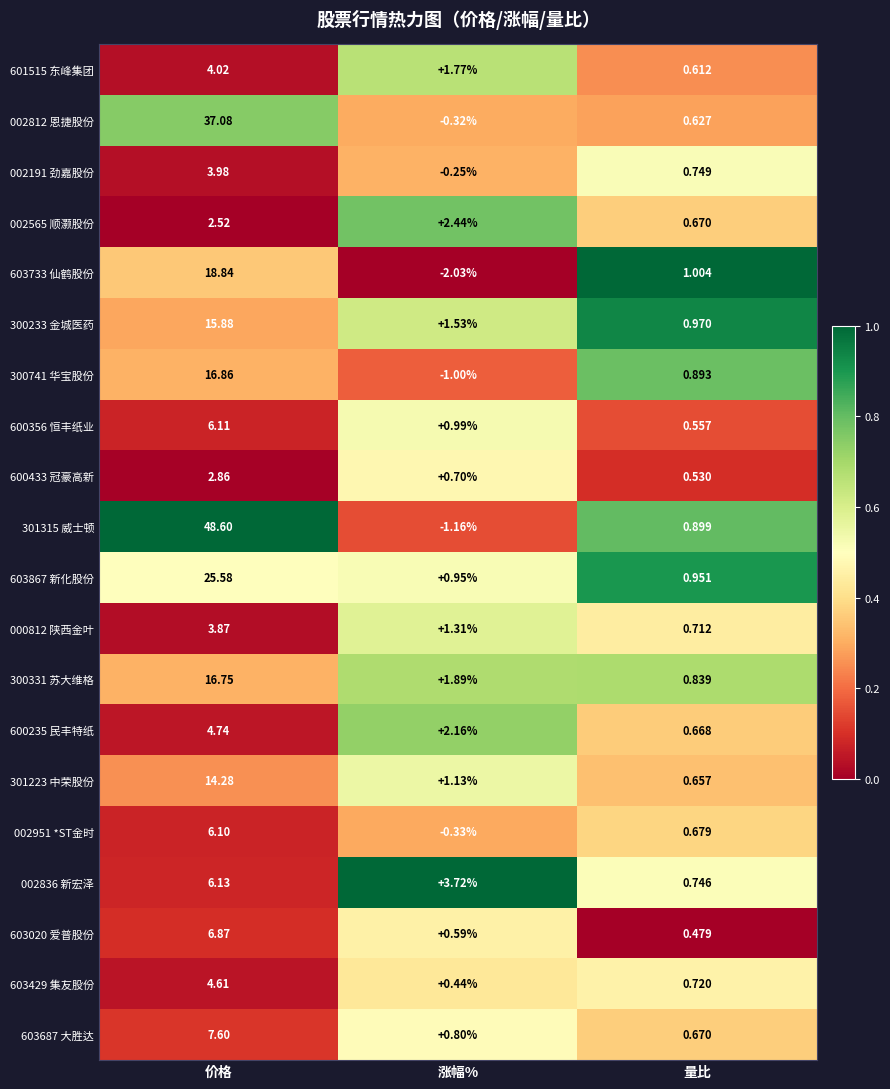

Which series has the widest spread of values?

301315 威士顿